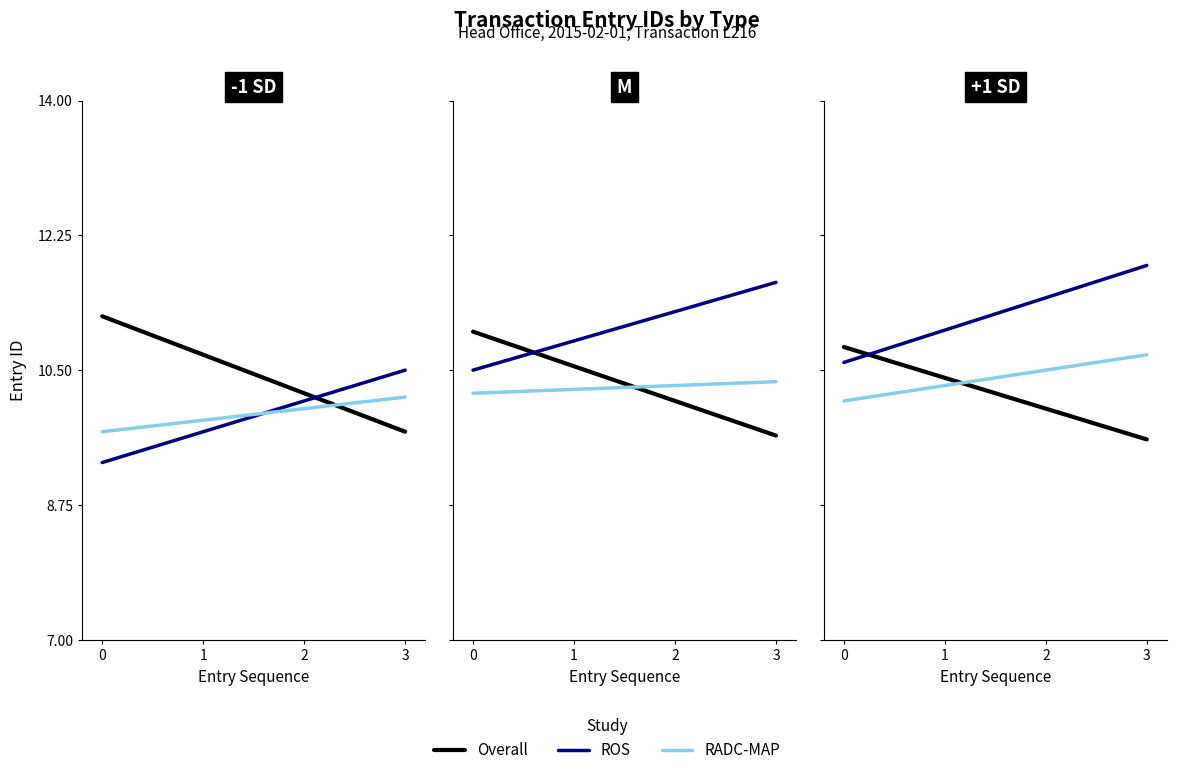

At 1, list the series in order from largest to smallest.

ROS, Overall, RADC-MAP